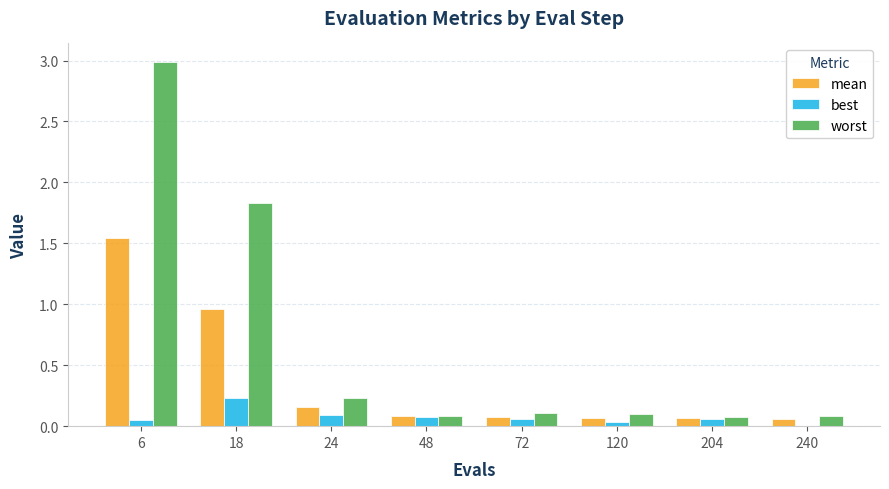

Which series changed the most between 6 and 72?

worst